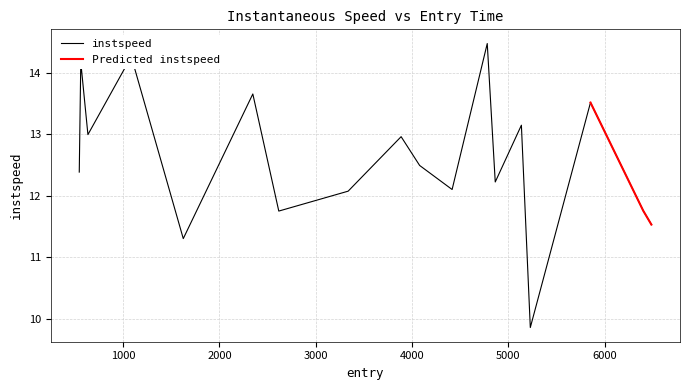

How many values are below 12?

5